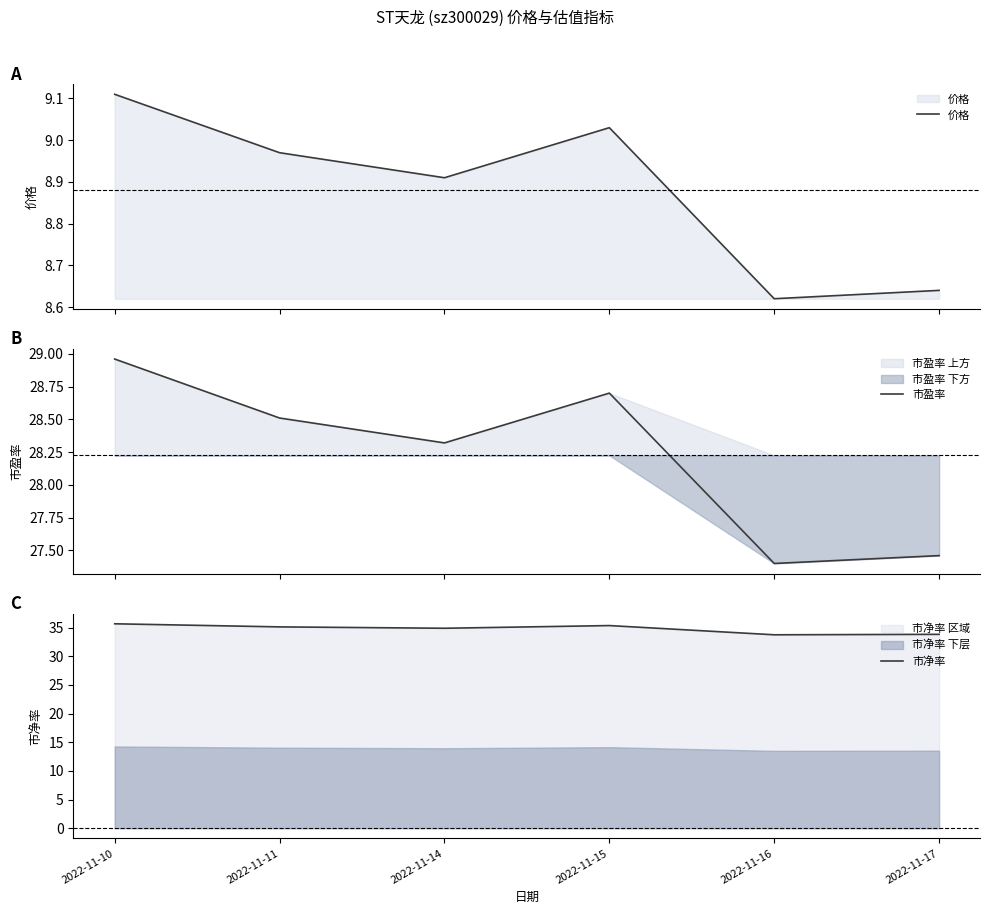

Which category has the lowest value in the 市盈率 series?

2022-11-16